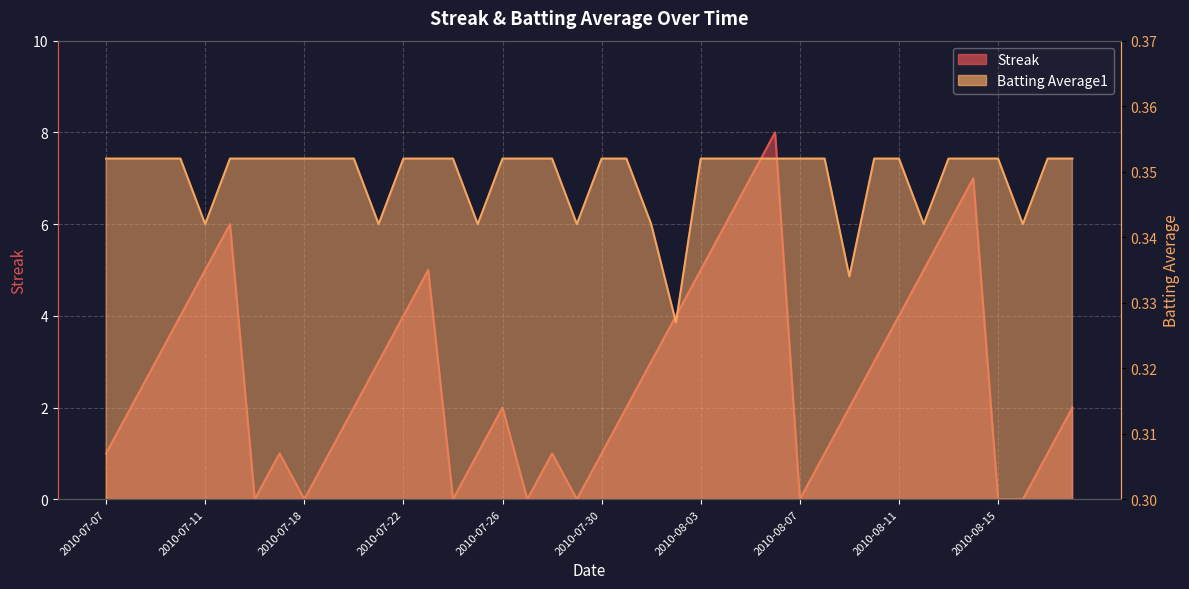

True or false: Batting Average1 and Streak cross at least once.

True